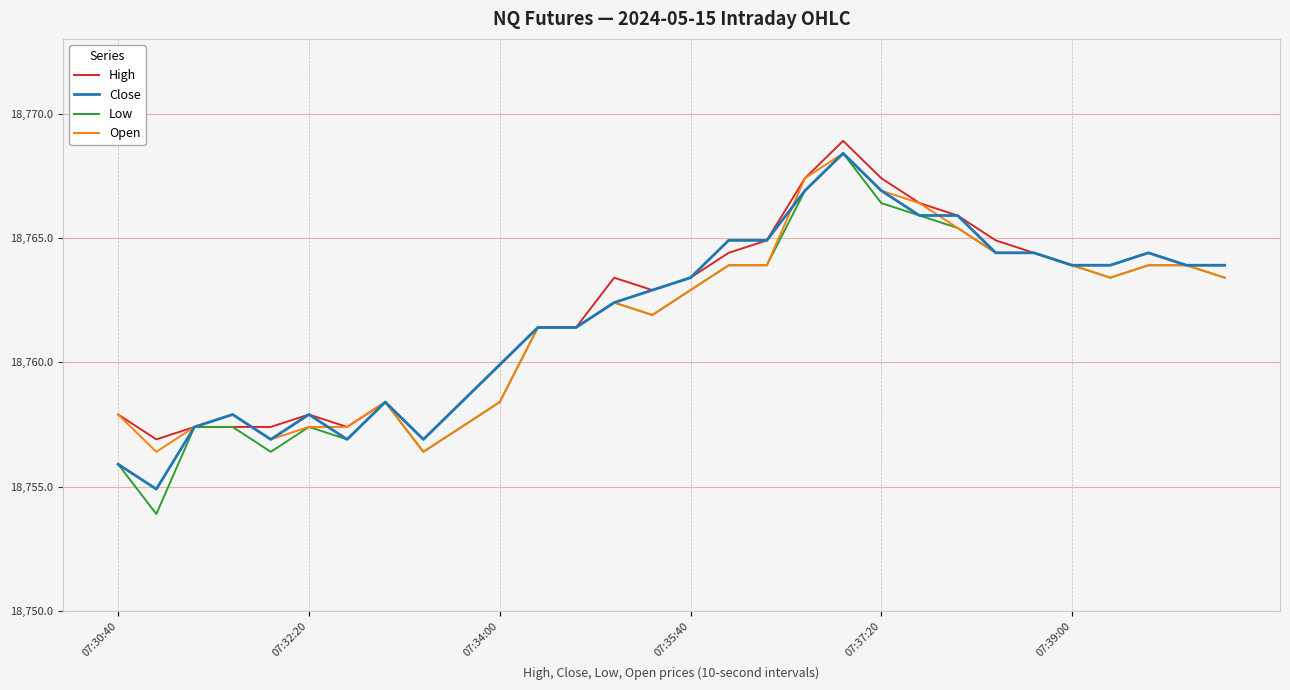

Which series has the largest total across all categories?

High